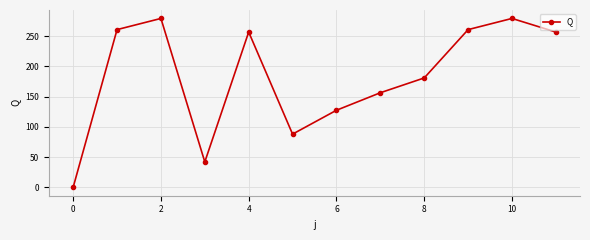

Reading left to right, what are all the values shown in this chart?

0.0	261.0	279.5	42.0	257.0	88.0	127.5	156.5	181.0	261.0	279.5	257.0